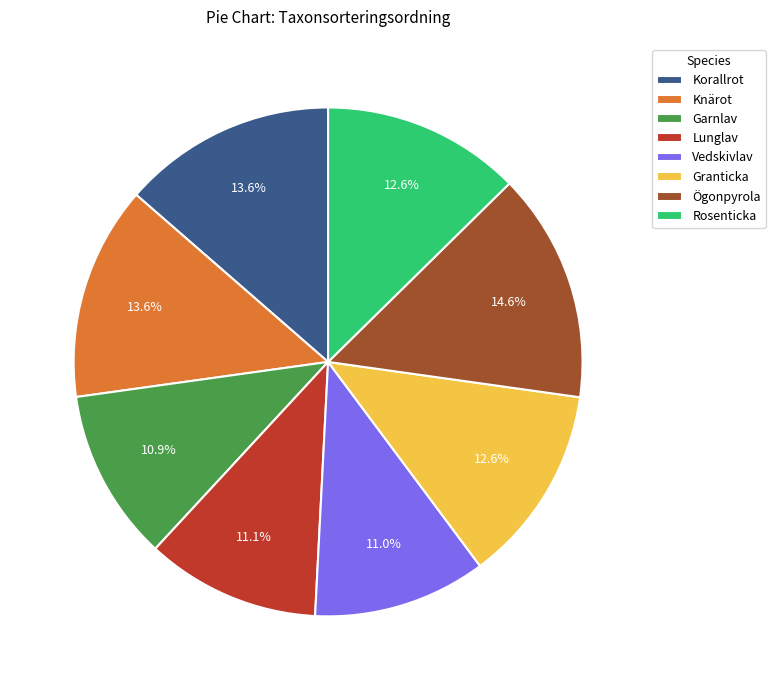

To the nearest percent, what is the combined percentage of Granticka and Vedskivlav?

24%